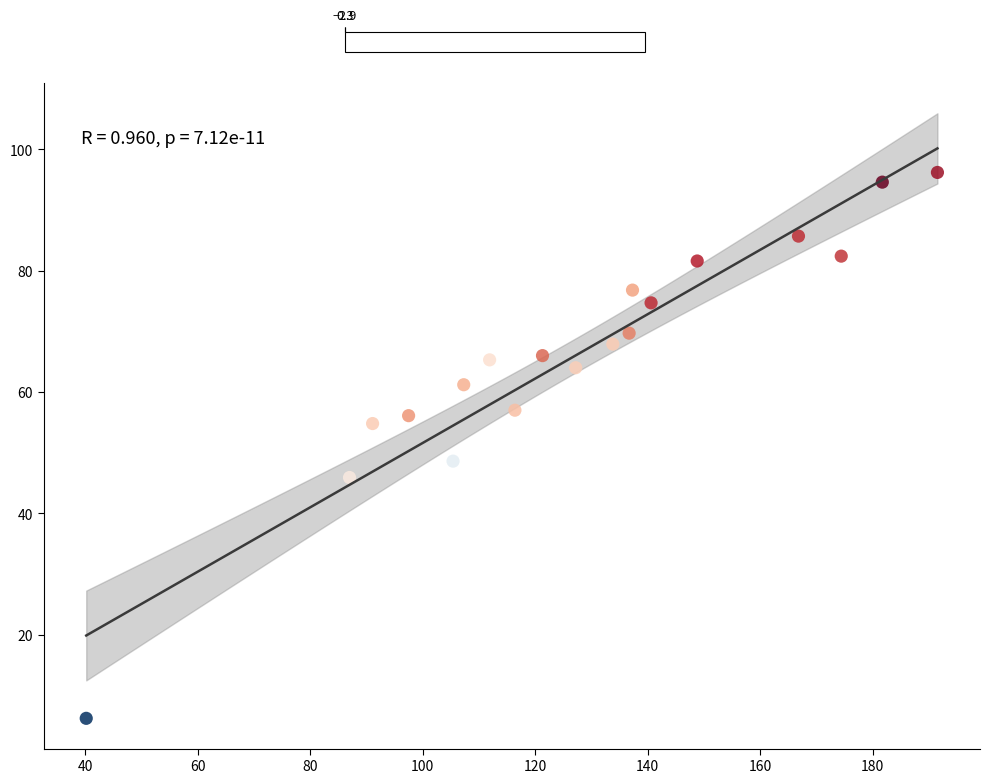

What Y value in the scatter plot is closest to 51?

48.6